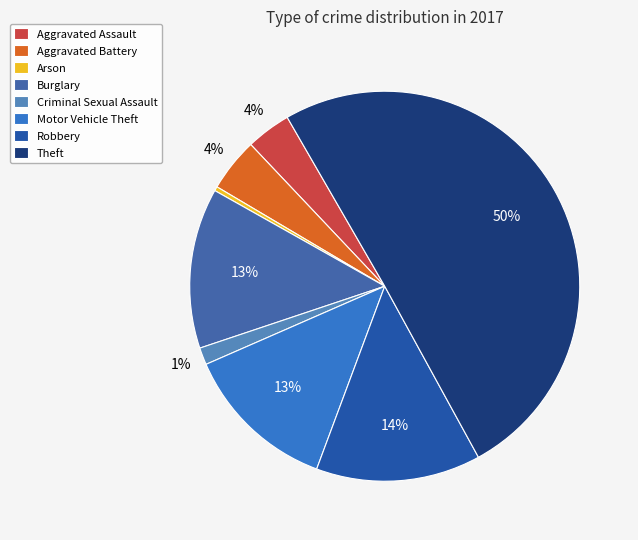

Combined, do Criminal Sexual Assault and Aggravated Assault account for over 50%?

No